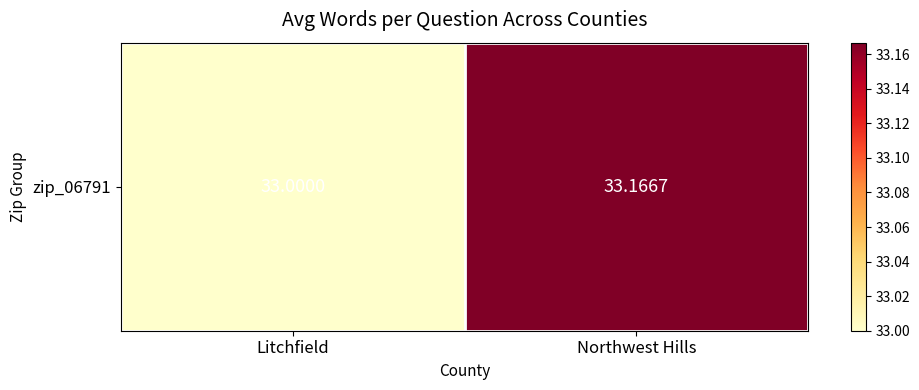

Is it true that the value at Northwest Hills is 17.5?

False